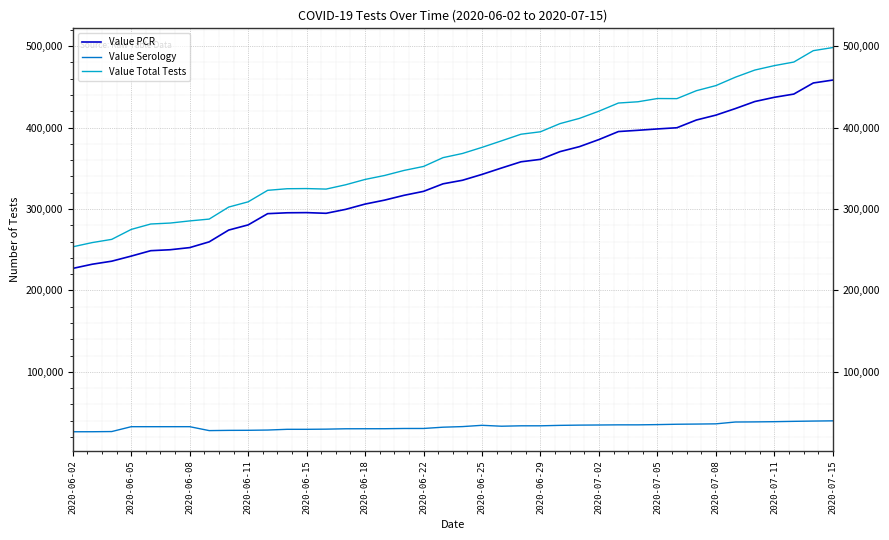

Rank the series by their maximum value, from highest to lowest.

Value Total Tests, Value PCR, Value Serology